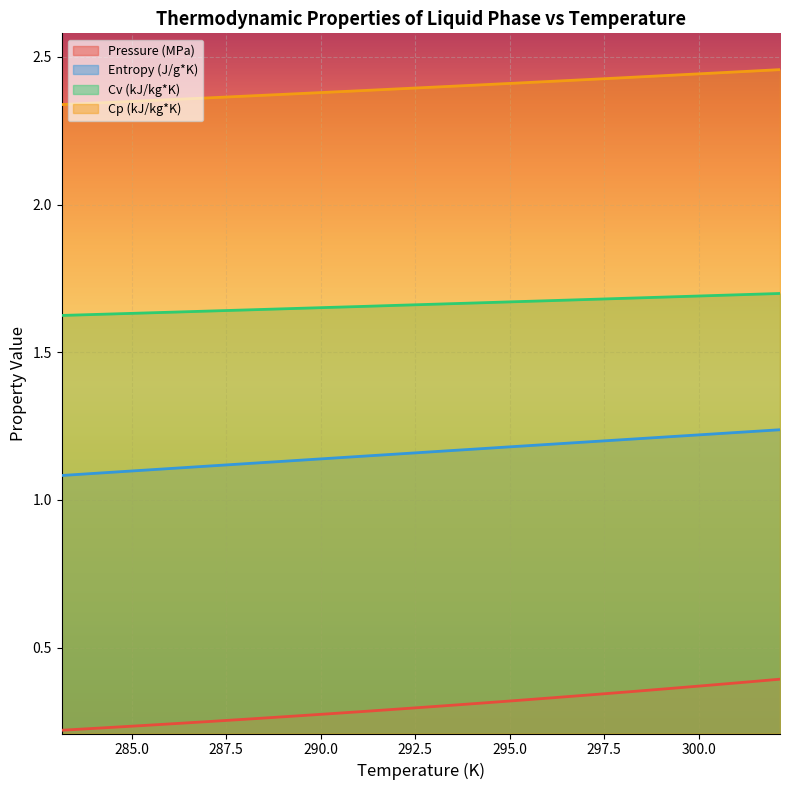

What position from the left is 284.15?

2